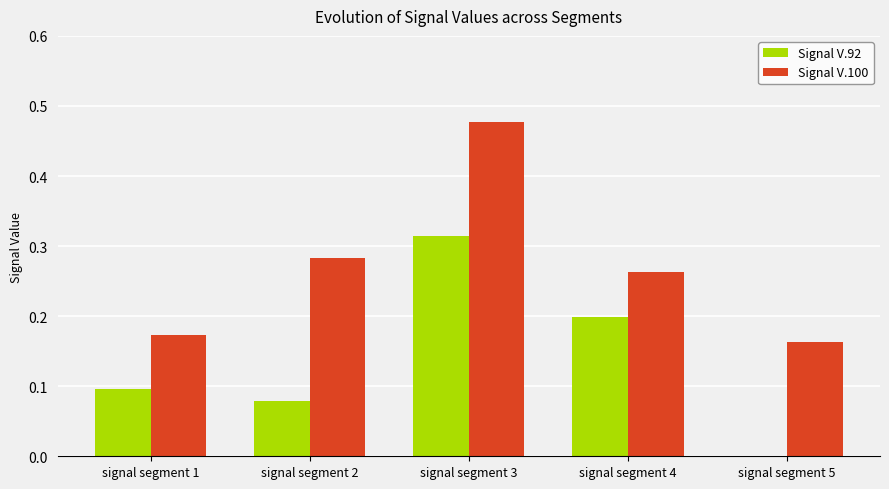

At which label does Signal V.100 reach its peak?

signal segment 3